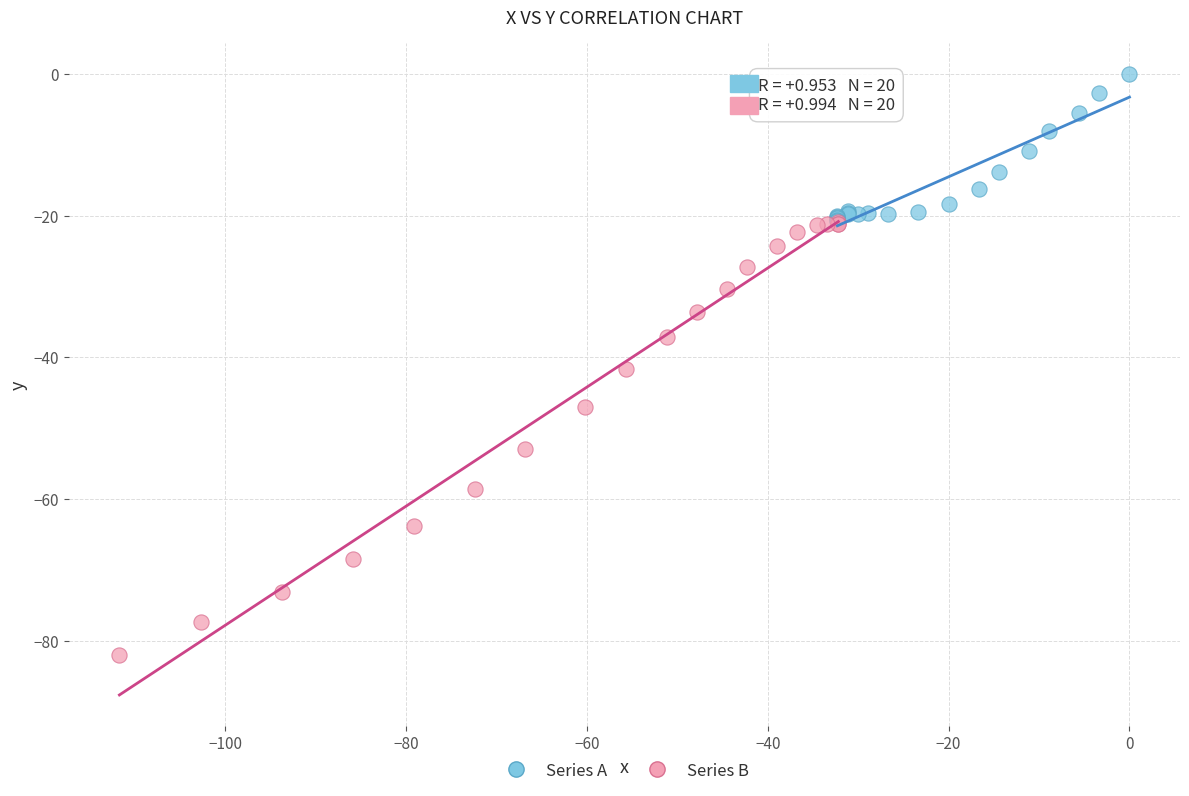

Which series has the largest Y range (max minus min)?

Series B